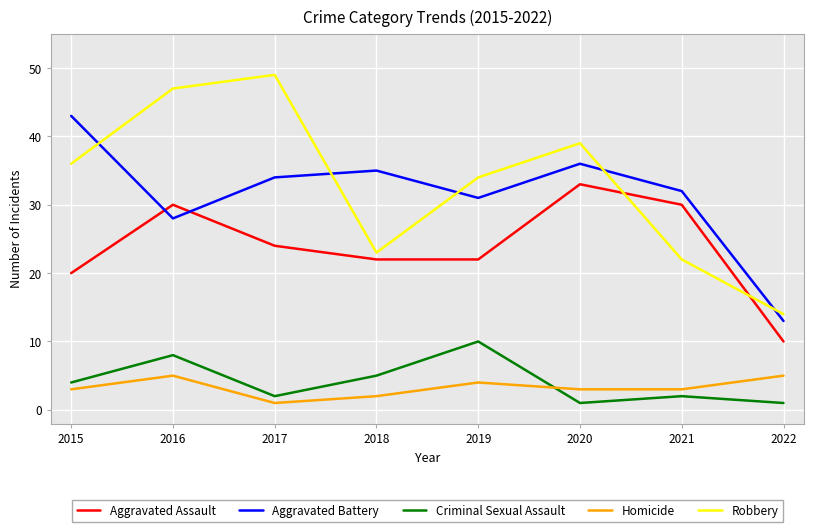

List the series in order of their peak value, highest first.

Robbery, Aggravated Battery, Aggravated Assault, Criminal Sexual Assault, Homicide